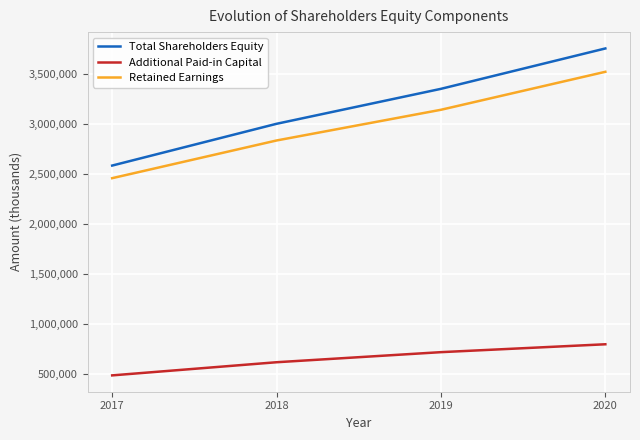

What is the difference between the Retained Earnings values at 2018 and 2020?

687061